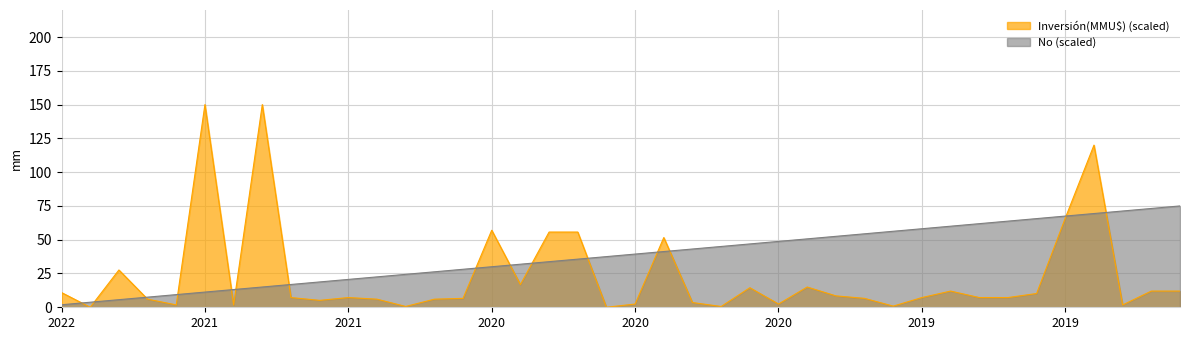

Reading left to right, list all the values displayed in this chart.

Inversión(MMU$) (scaled): 10.9	0.0	27.6	6.0	1.8	150.0	1.7	150.0	7.2	5.1	7.2	6.0	0.6	6.0	6.6	57.0	16.8	55.7	55.7	0.0	2.4	51.6	3.5	0.6	14.5	2.4	15.0	8.4	6.6	0.8	7.2	12.0	7.2	7.2	10.2	66.0	120.0	1.7	12.0	12.0
No (scaled): 1.9	3.8	5.6	7.5	9.4	11.2	13.1	15.0	16.9	18.8	20.6	22.5	24.4	26.2	28.1	30.0	31.9	33.8	35.6	37.5	39.4	41.2	43.1	45.0	46.9	48.8	50.6	52.5	54.4	56.2	58.1	60.0	61.9	63.8	65.6	67.5	69.4	71.2	73.1	75.0